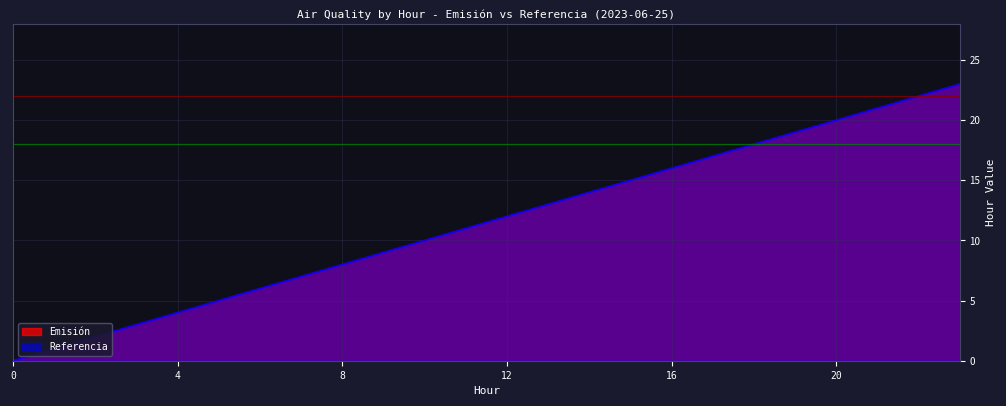

At which label does Referencia reach its peak?

23